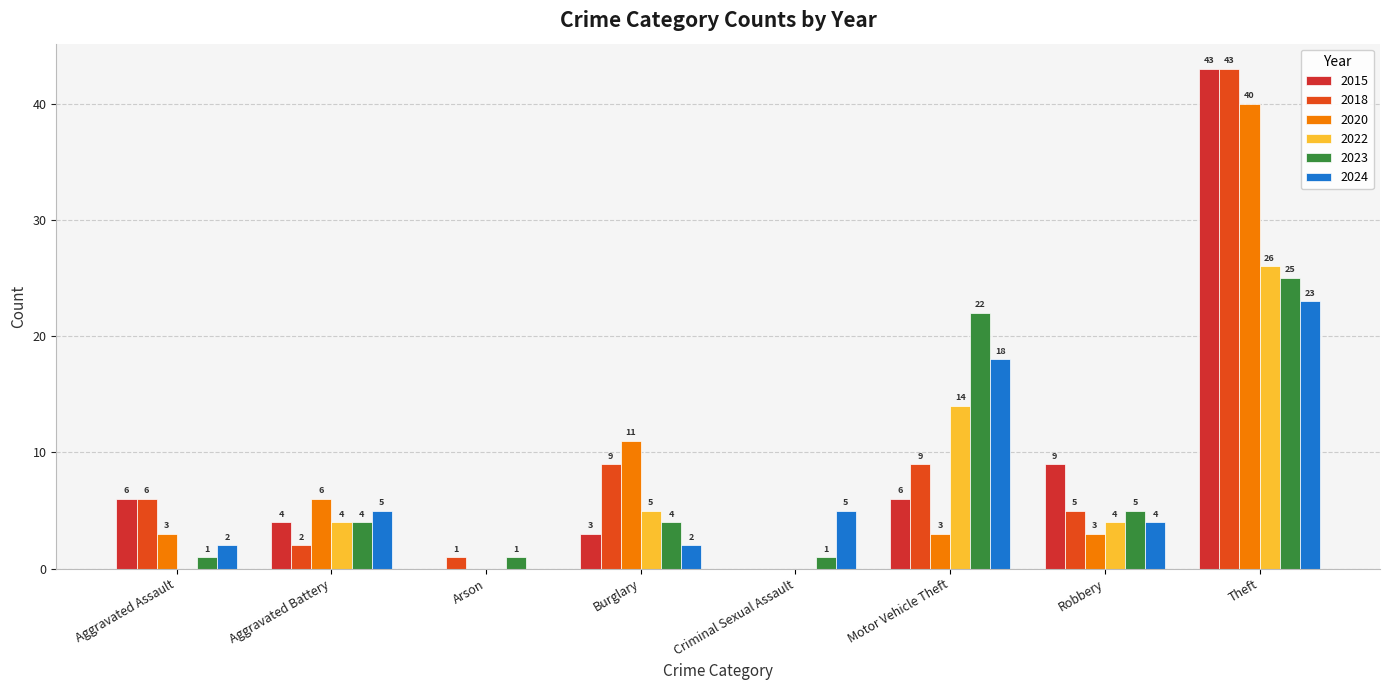

How many series are shown in this chart?

6